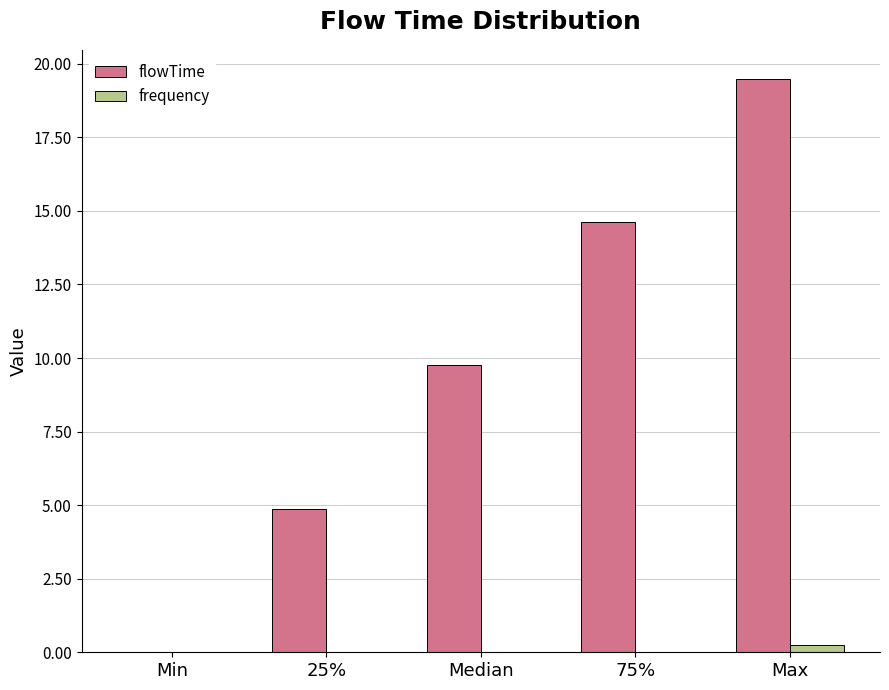

Where is flowTime nearest to the value 9?

Median